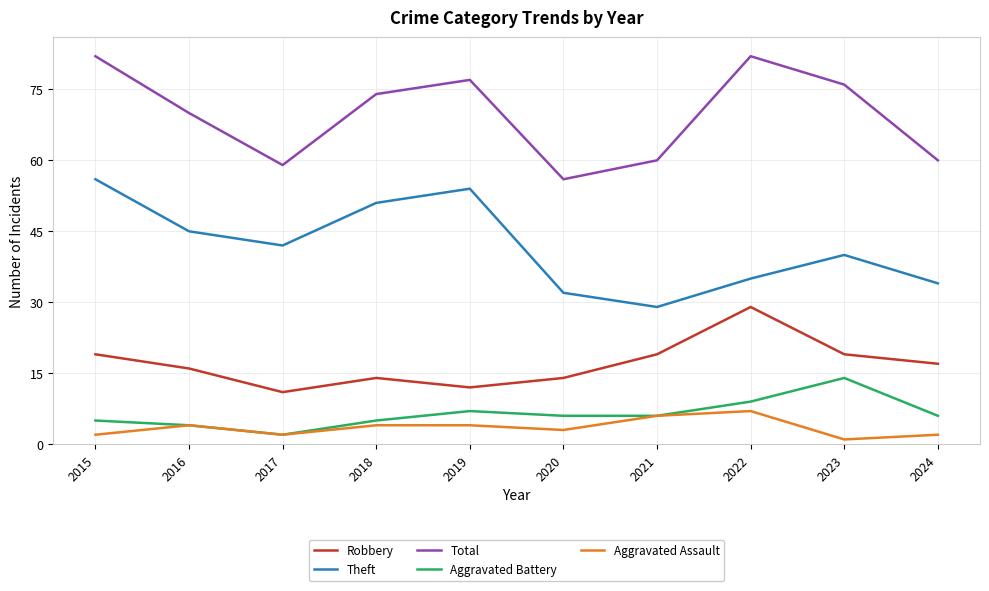

Which series changed the most between 2016 and 2017?

Total